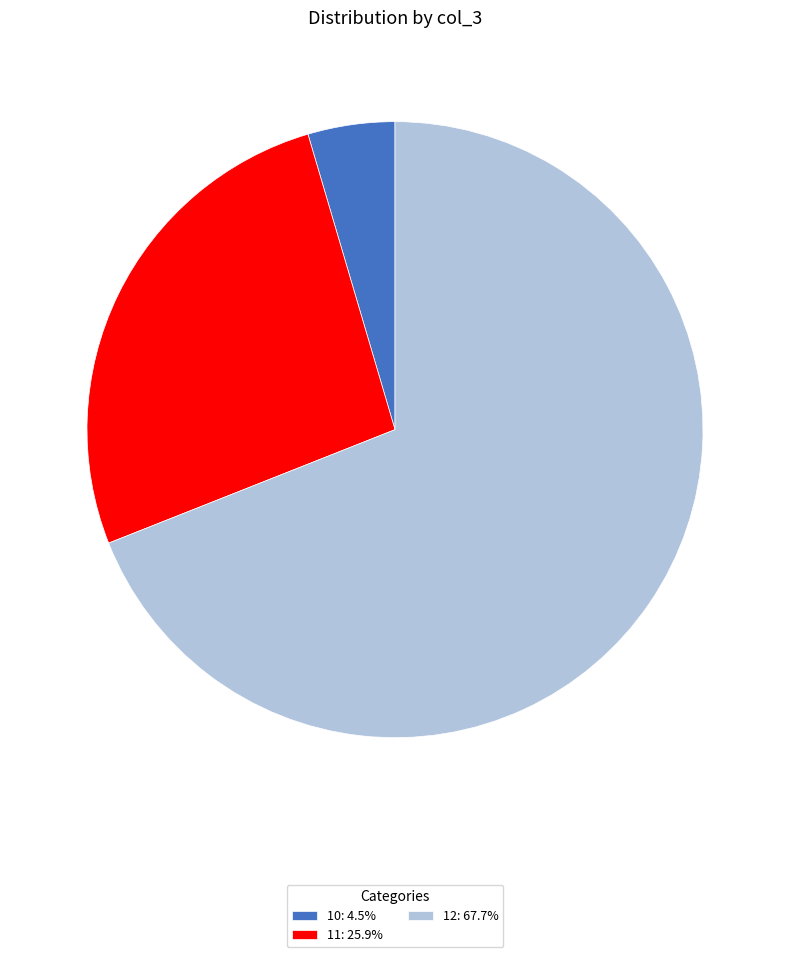

Is the sum of 12: 67.7% and 11: 25.9% greater than half?

Yes